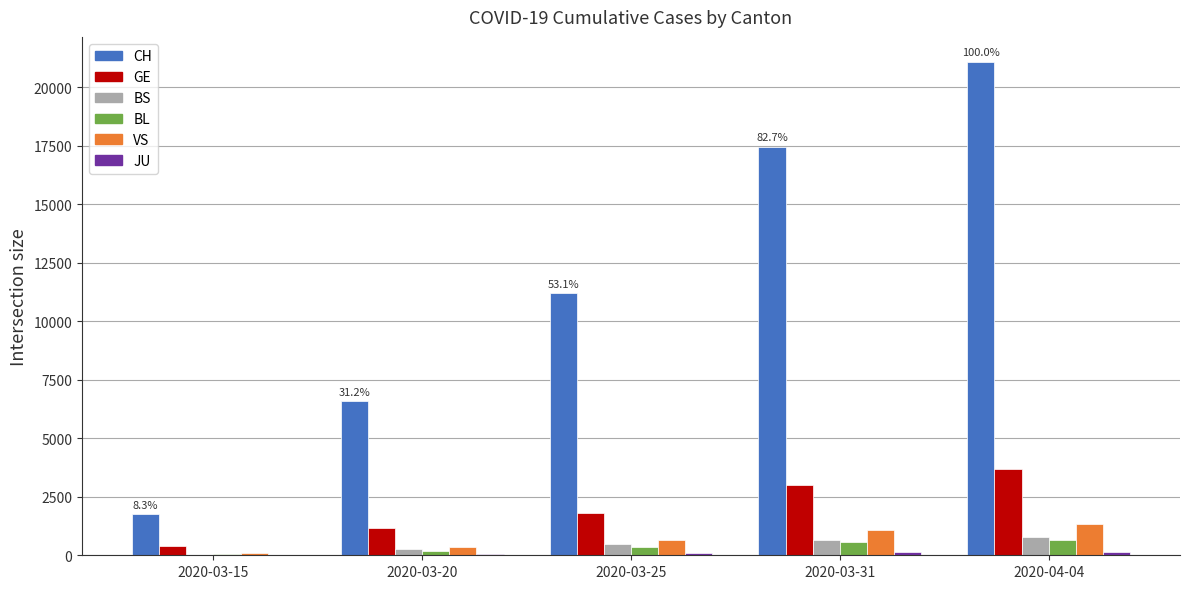

Between 2020-03-25 and 2020-03-31, which series saw the biggest shift?

CH